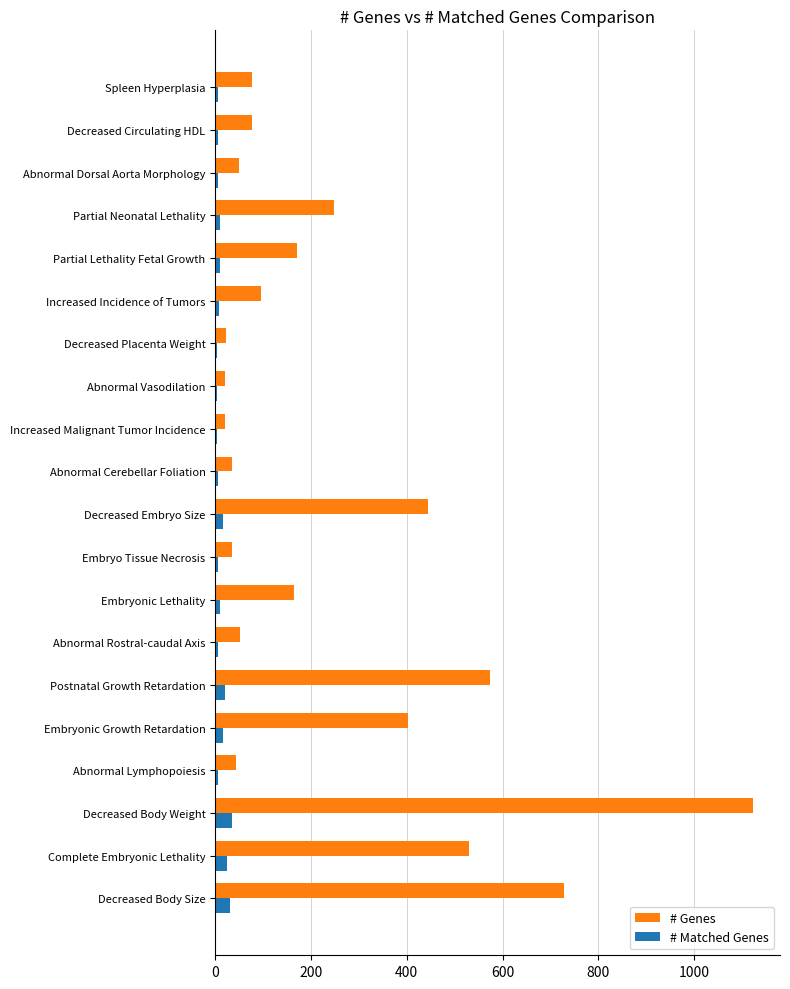

Which series has the widest spread of values?

# Genes